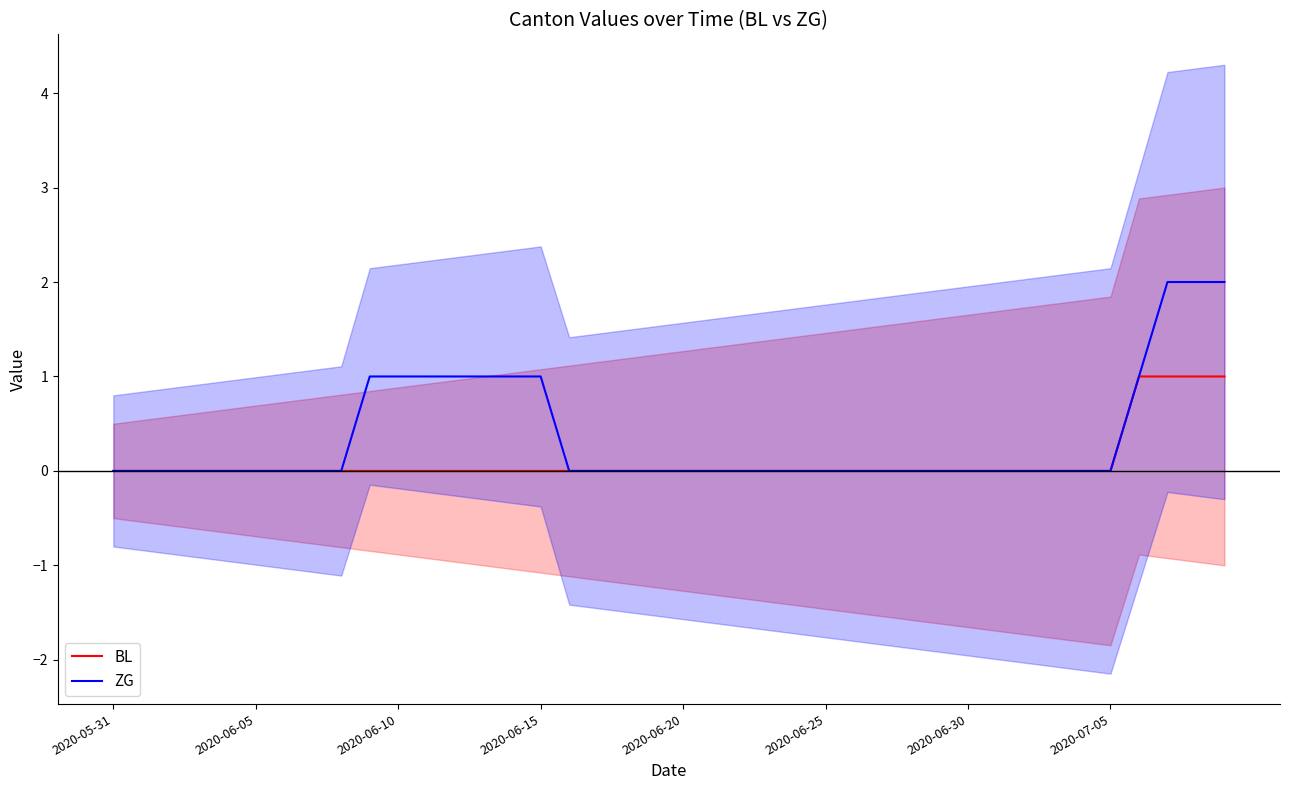

The BL series shows -1 at 2020-06-05. True or false?

False